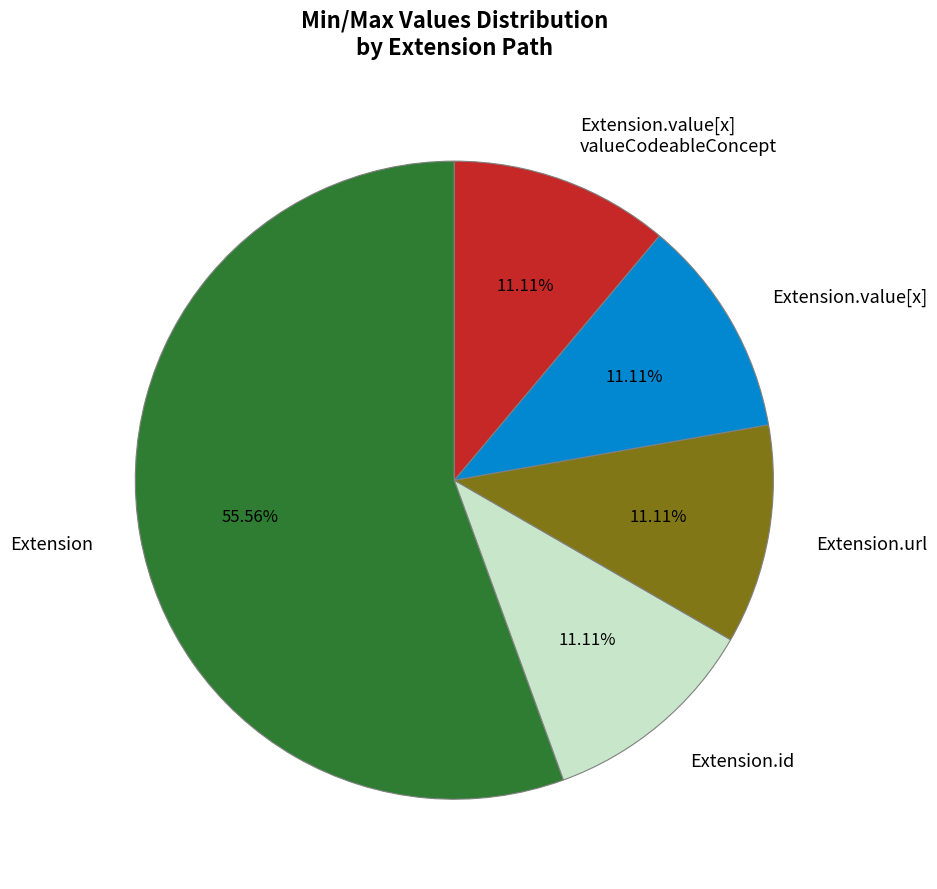

Is Extension the majority of the pie?

Yes